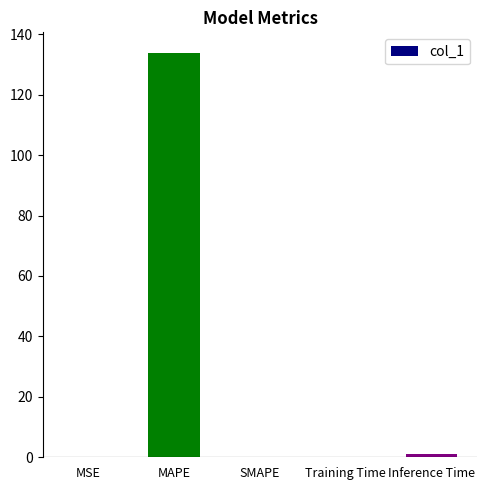

Count the number of categories in the chart.

5